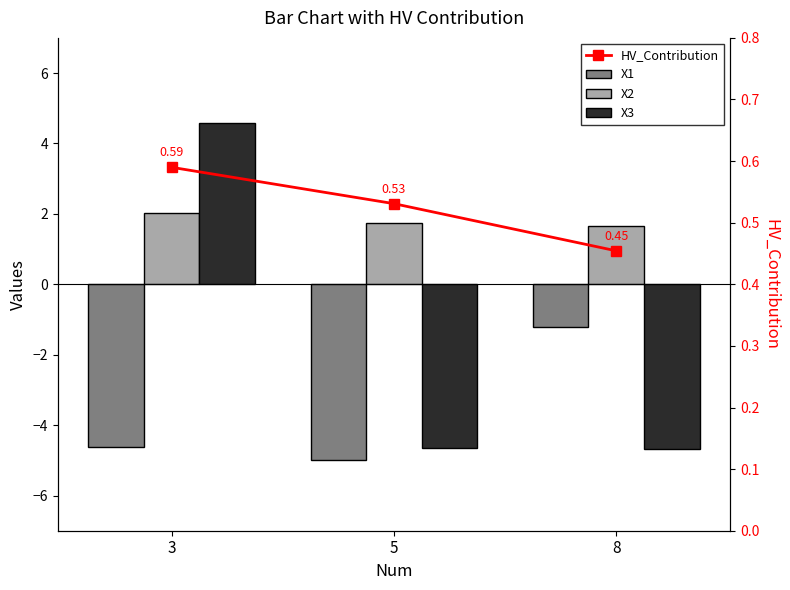

Is the value of X2 at 5 greater than the value of HV_Contribution at 5?

Yes